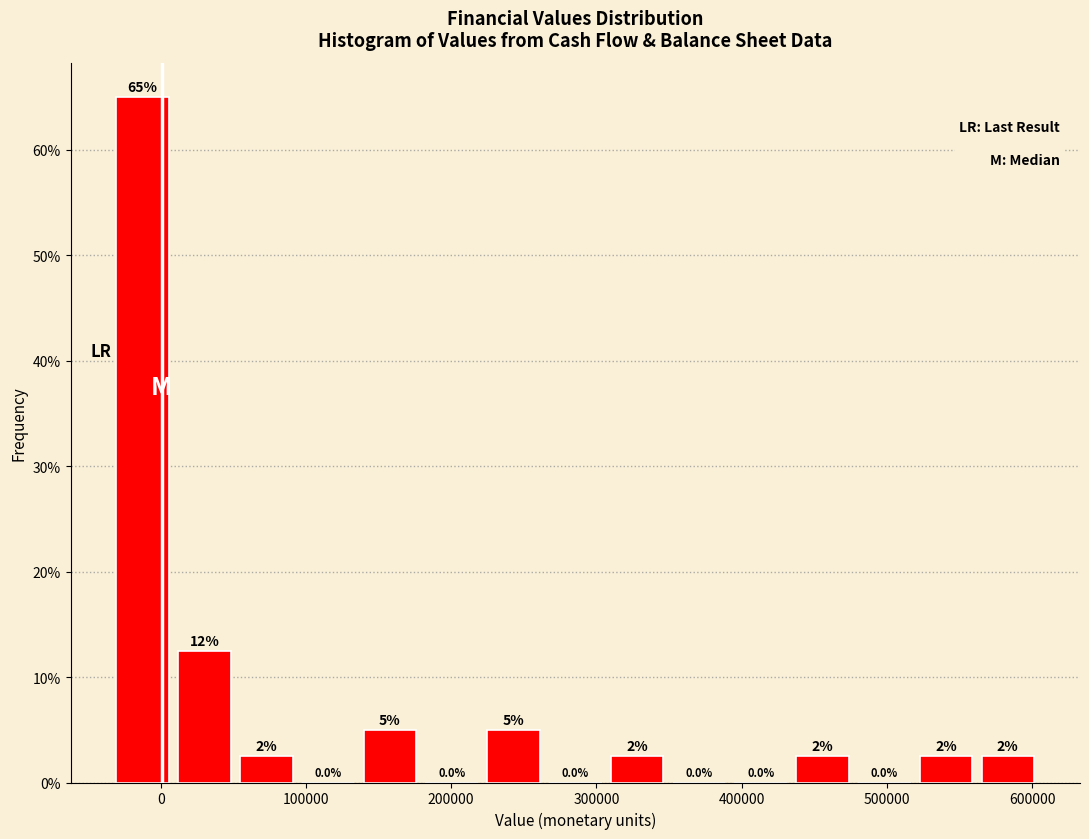

Over which range of the x-axis is the bar tallest?

-30000 to 10000